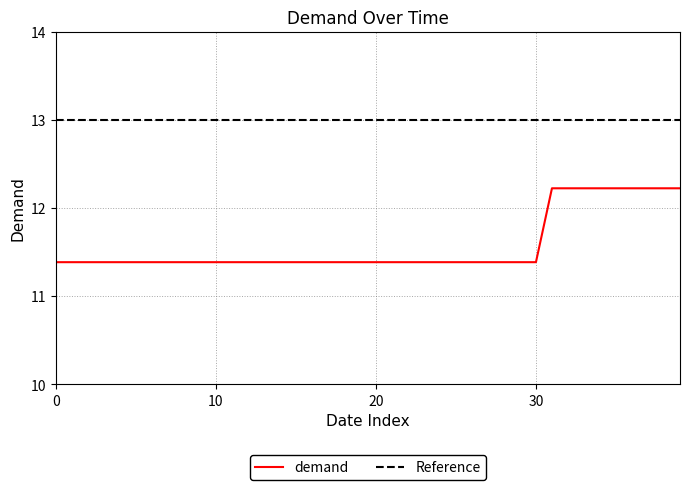

What is the difference between the maximum and minimum values?

0.8